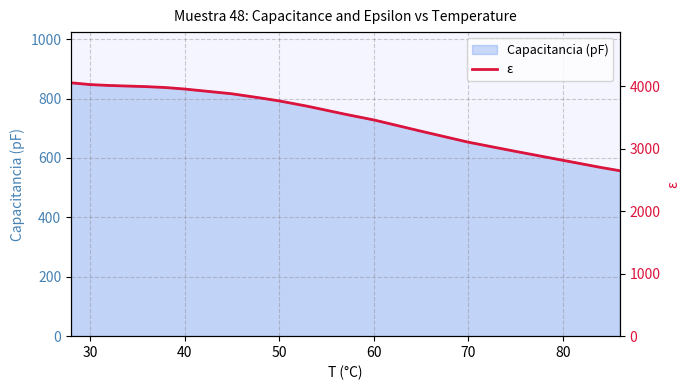

The value of Capacitancia (pF) at 70 is 653. True or false?

True